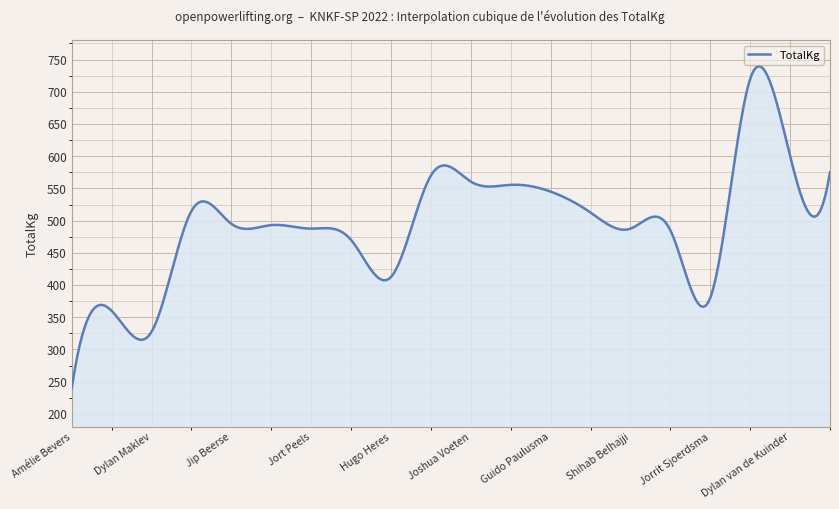

What is the minimum value shown in the chart?

240.0